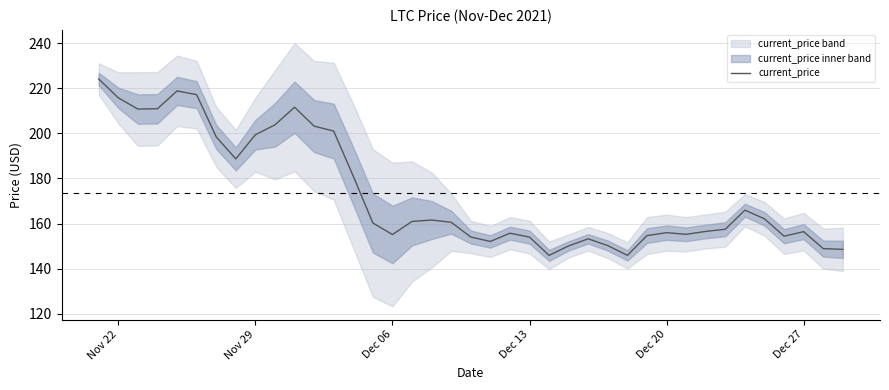

What is the maximum value for current_price?

224.1